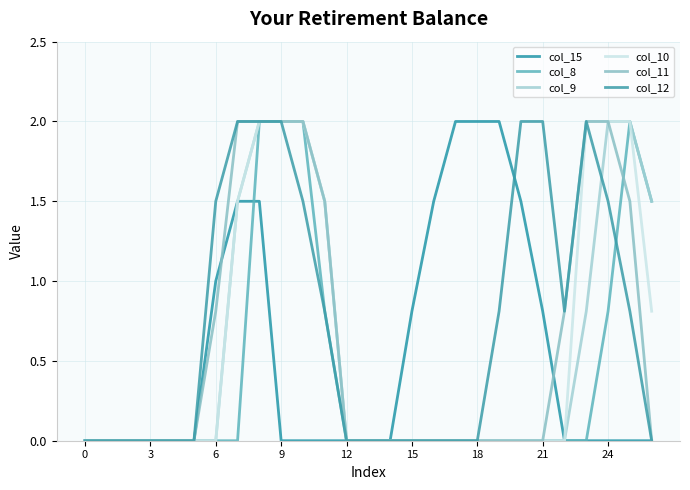

What is the difference between the second highest and second lowest values in the col_12 series?

2.0